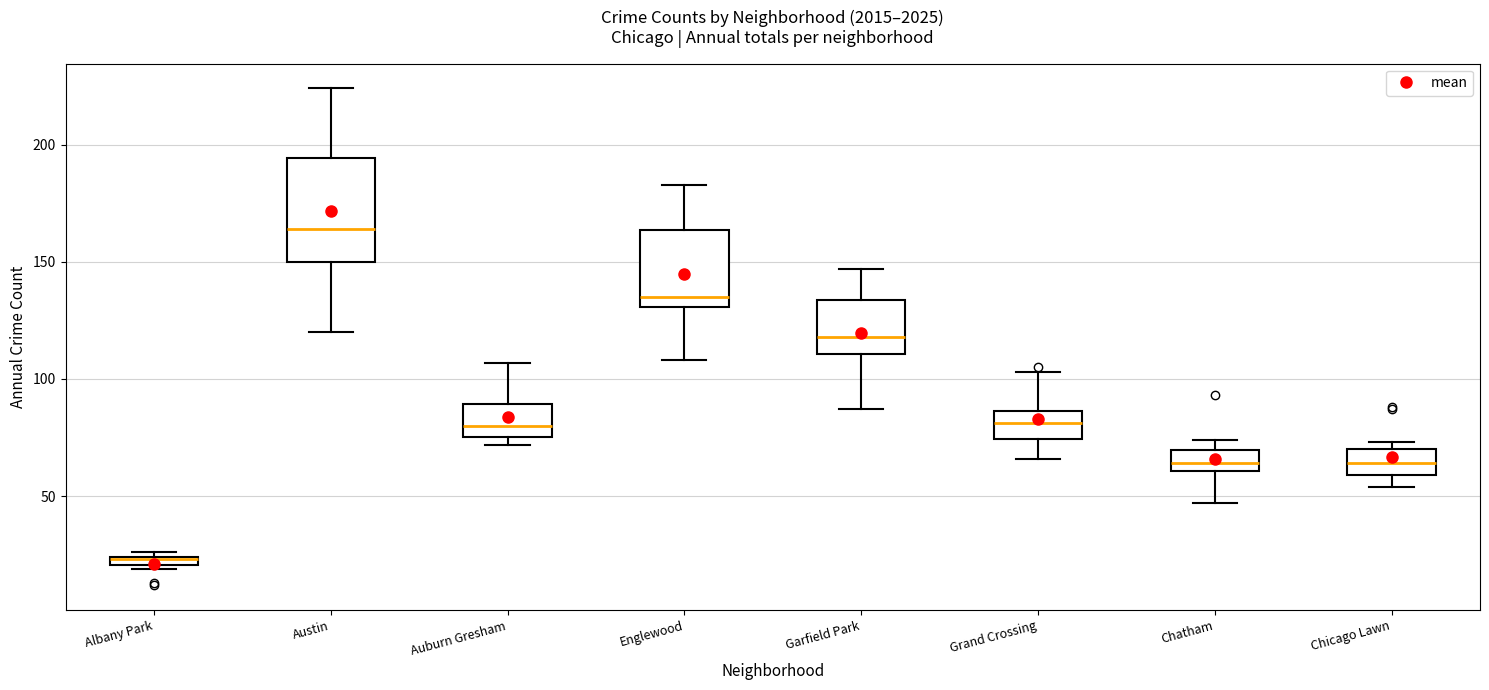

Where is the lower edge of the box for Albany Park on the y-axis? The values are not printed on the chart, so give them approximately, as read against the axis.

20